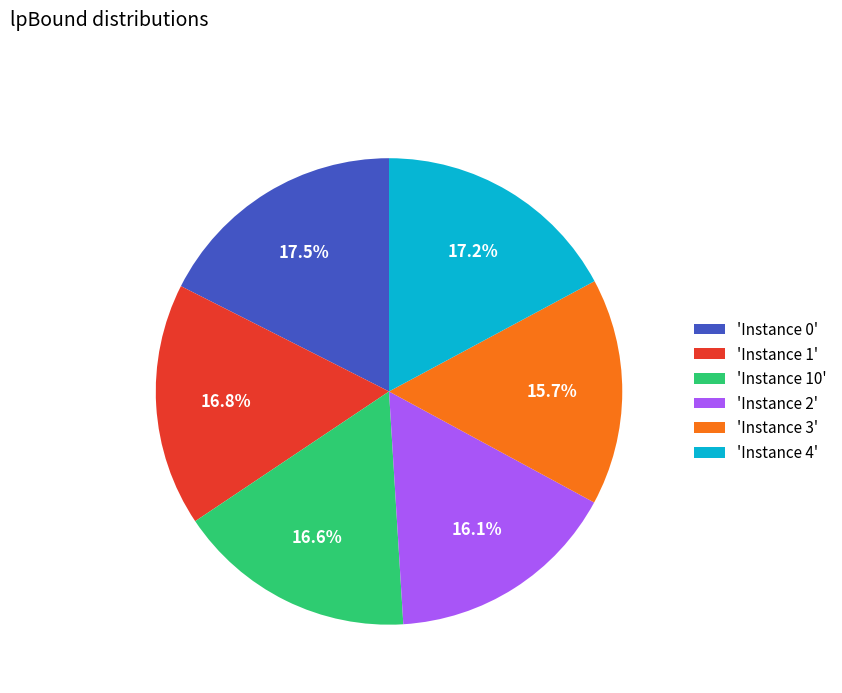

Is 'Instance 3' the majority of the pie?

No